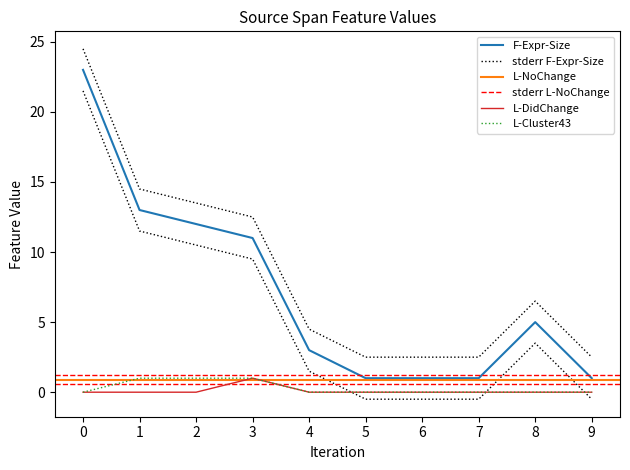

Read the L-Cluster43 value at 2.

1